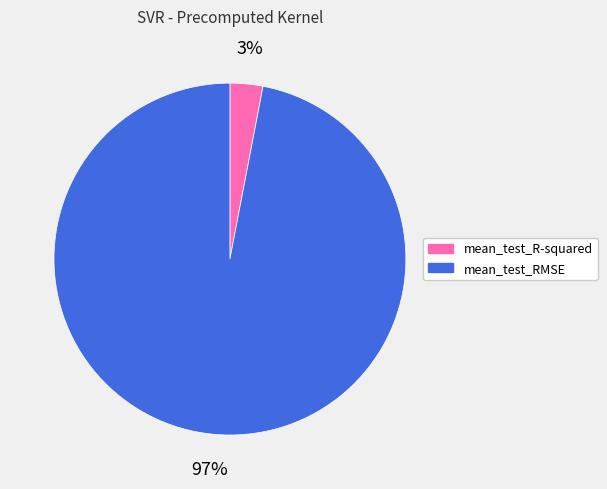

Which category has the biggest portion of the pie?

mean_test_RMSE